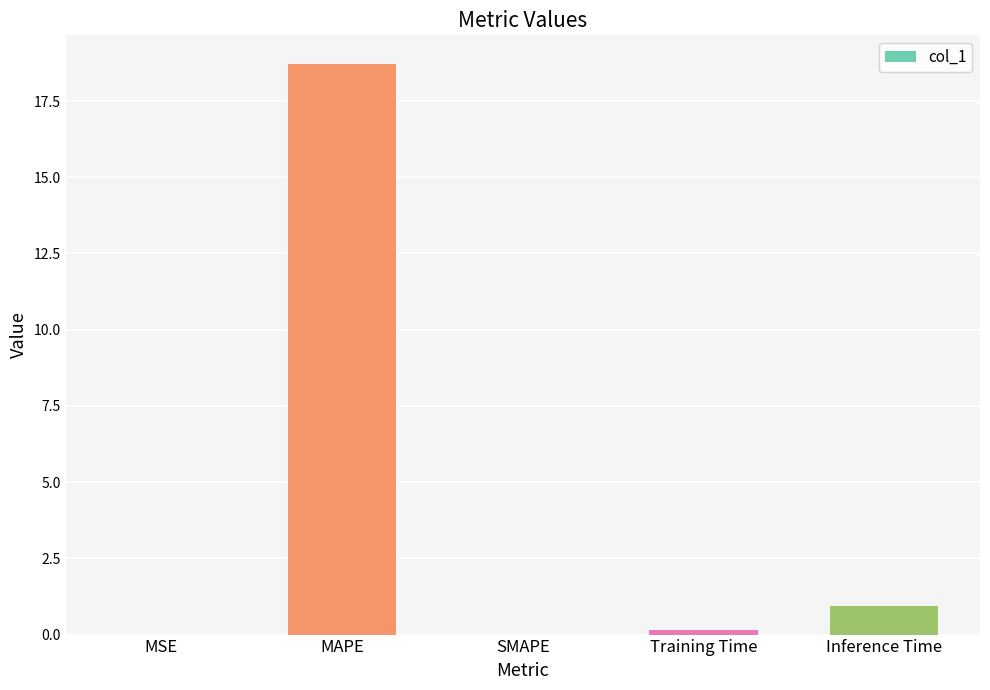

What is the sum of all values?

19.8